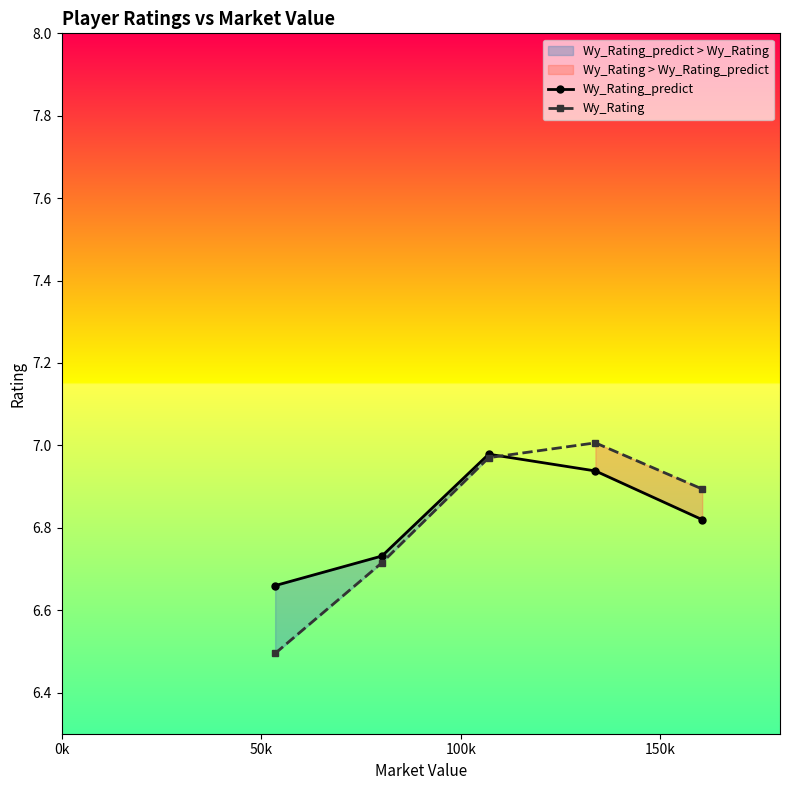

What is the value of the Wy_Rating_predict point at the 2nd from the left?

6.7